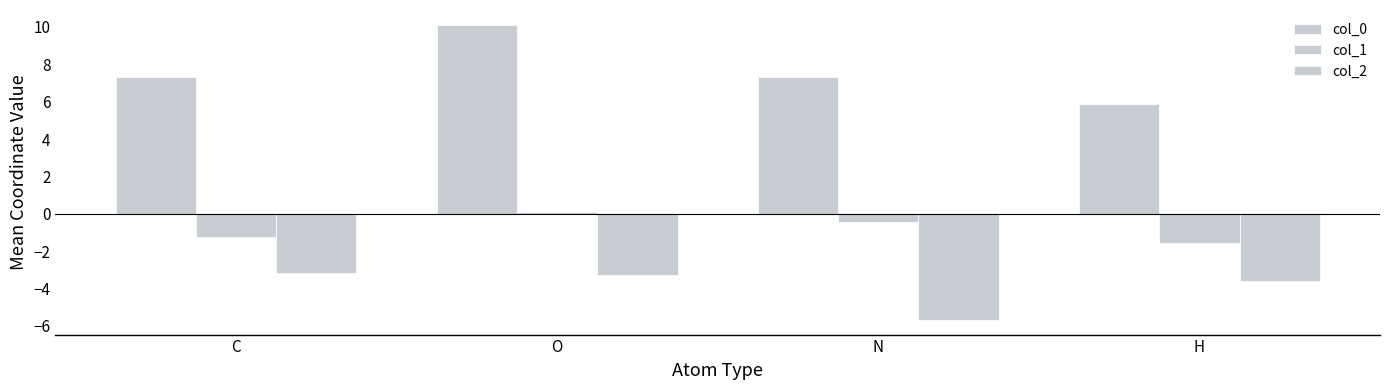

How many values in col_1 are above zero?

1